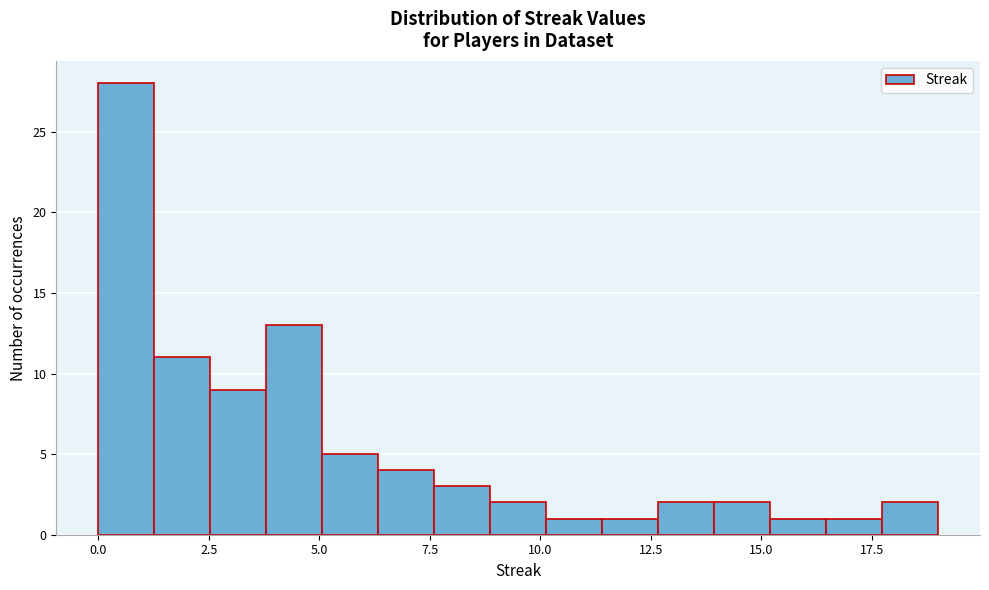

Read against the x-axis, roughly where is the centre of the tallest bar?

0.5